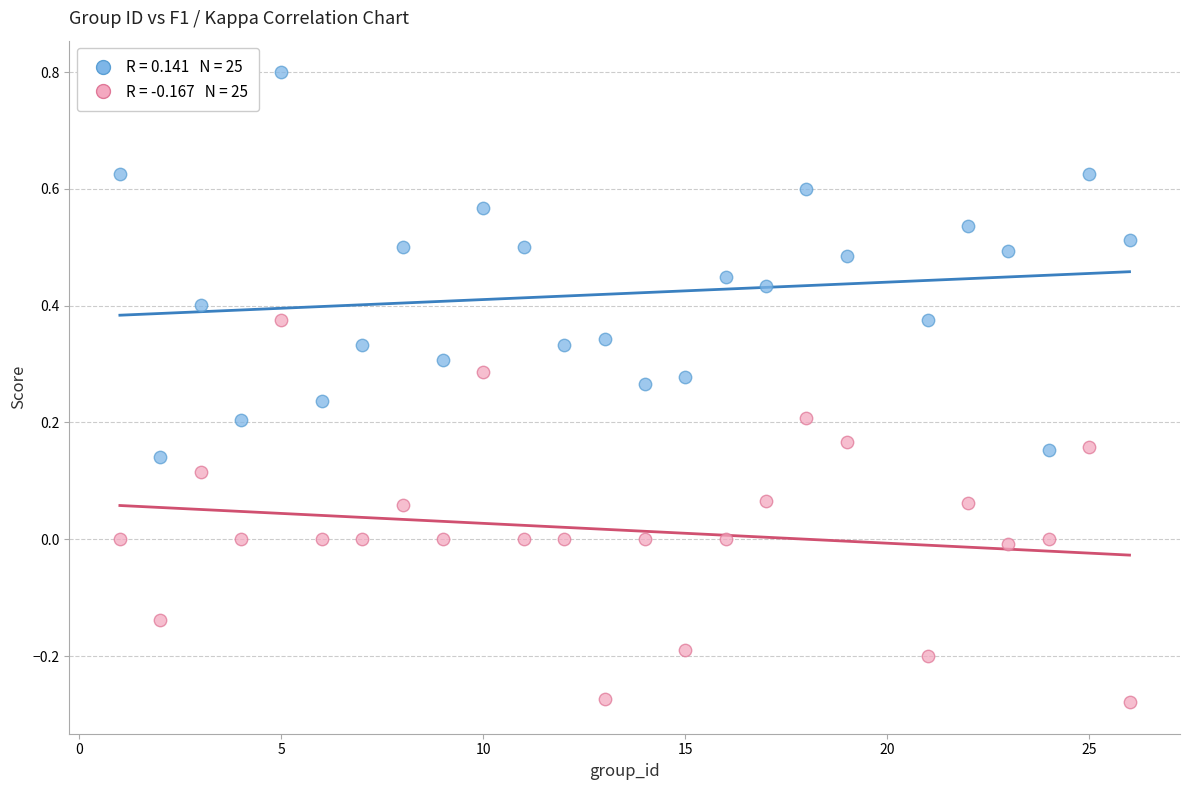

Across all data points, what is the range of Y values (max minus min)?

1.1